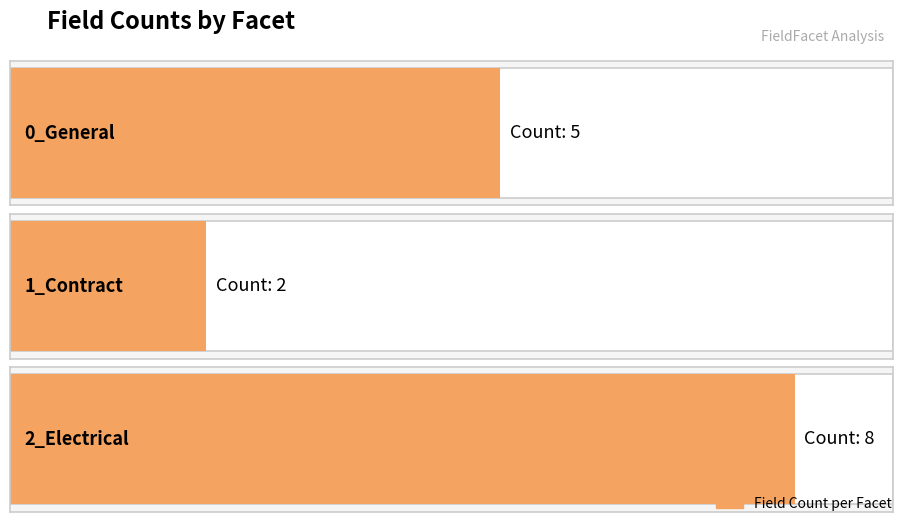

Approximately how many times larger is the value at 1_Contract compared to 2_Electrical?

0.2